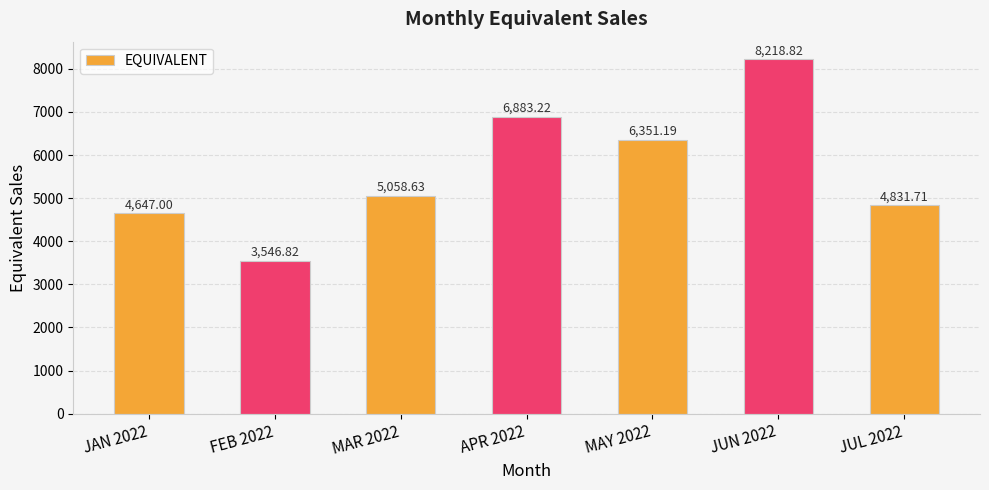

True or false: the data shows 4831.7 at JUL 2022.

True